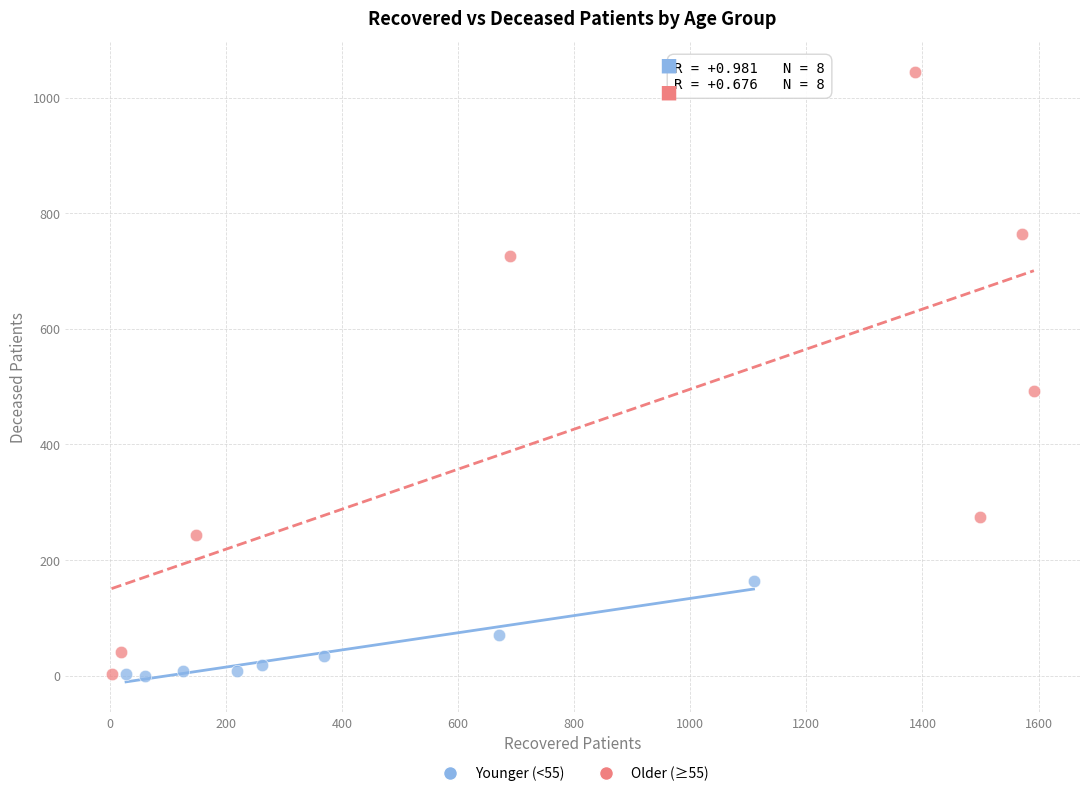

Which series reaches the maximum Y coordinate?

Older (≥55)